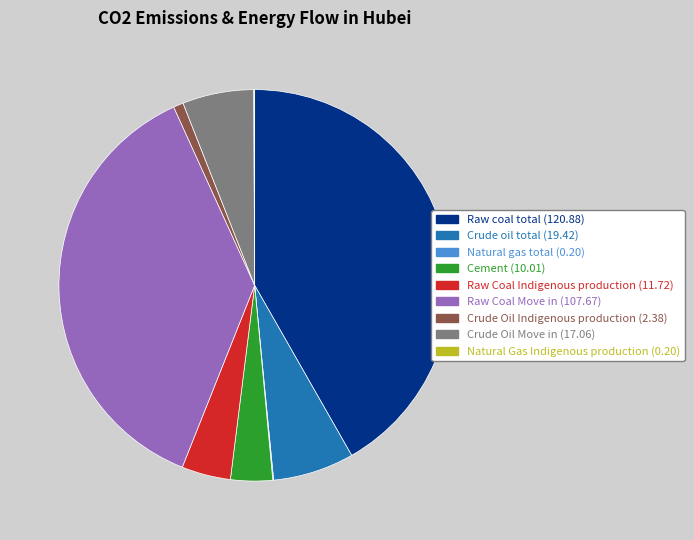

Is there a majority slice in this chart?

No